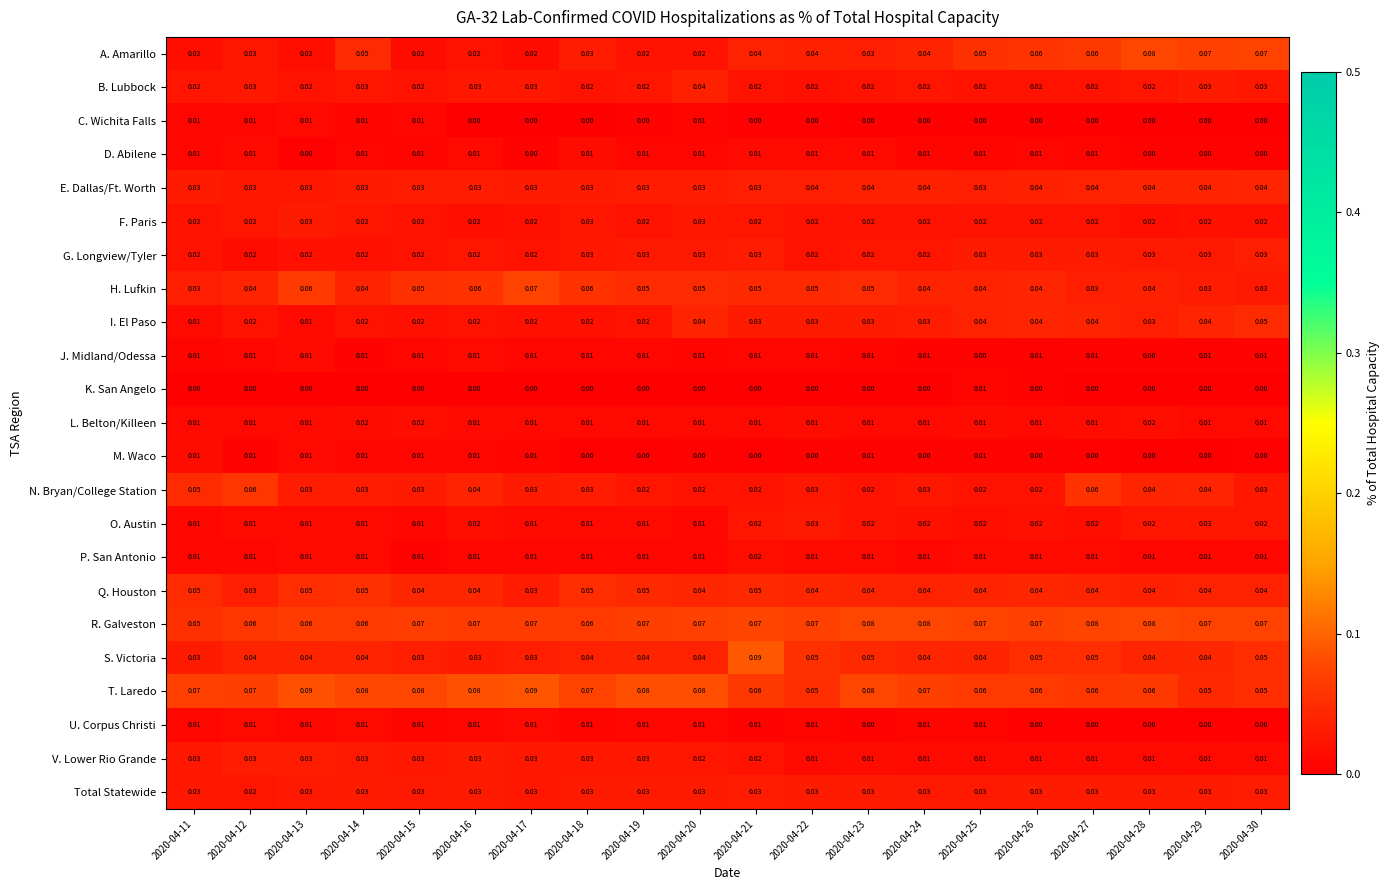

Which series changed the most between 2020-04-15 and 2020-04-27?

A. Amarillo